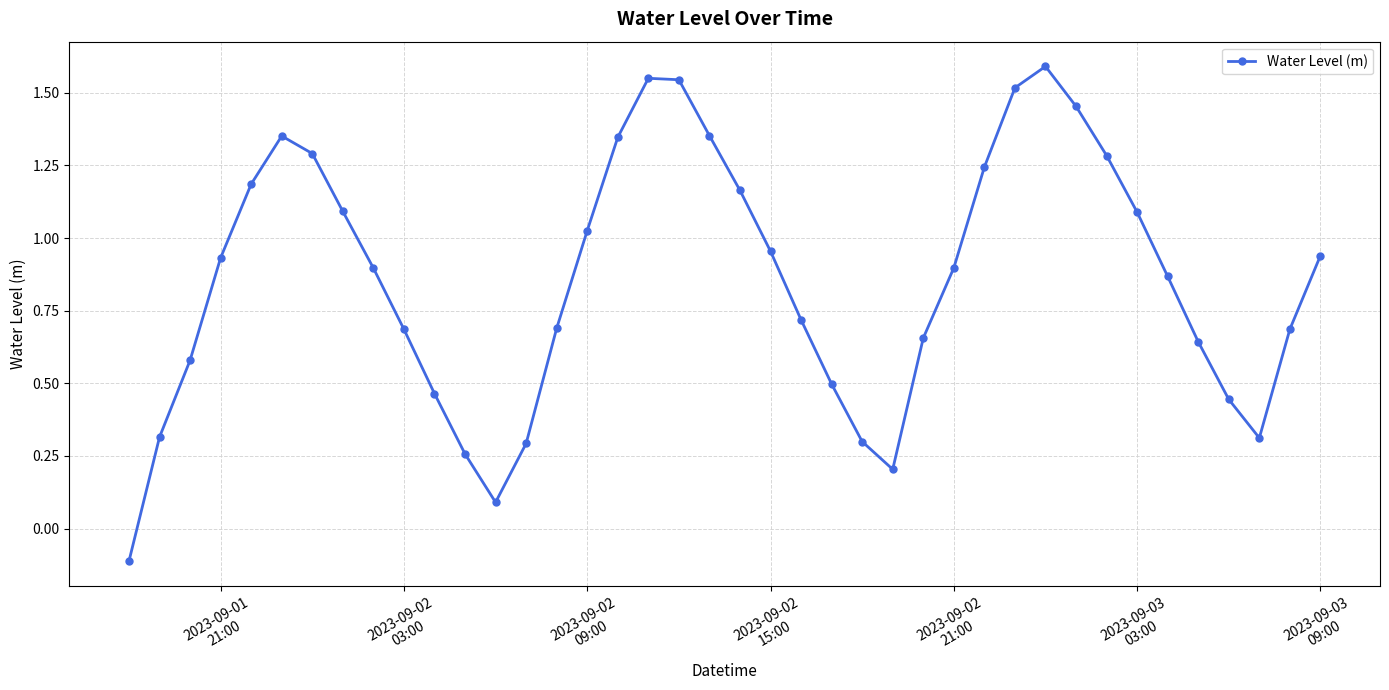

What is the sum of all values?

34.3